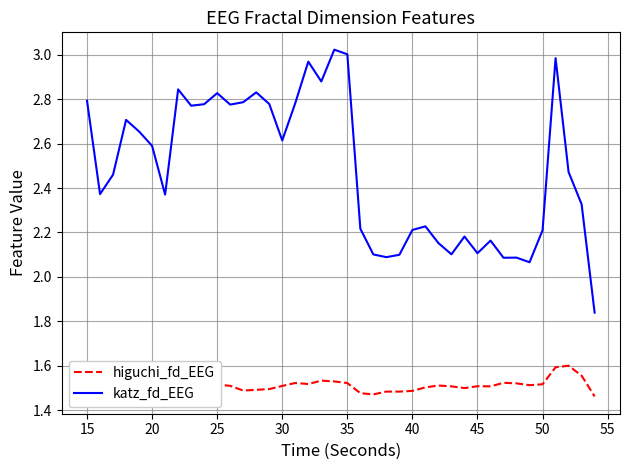

Which series has the widest spread of values?

katz_fd_EEG